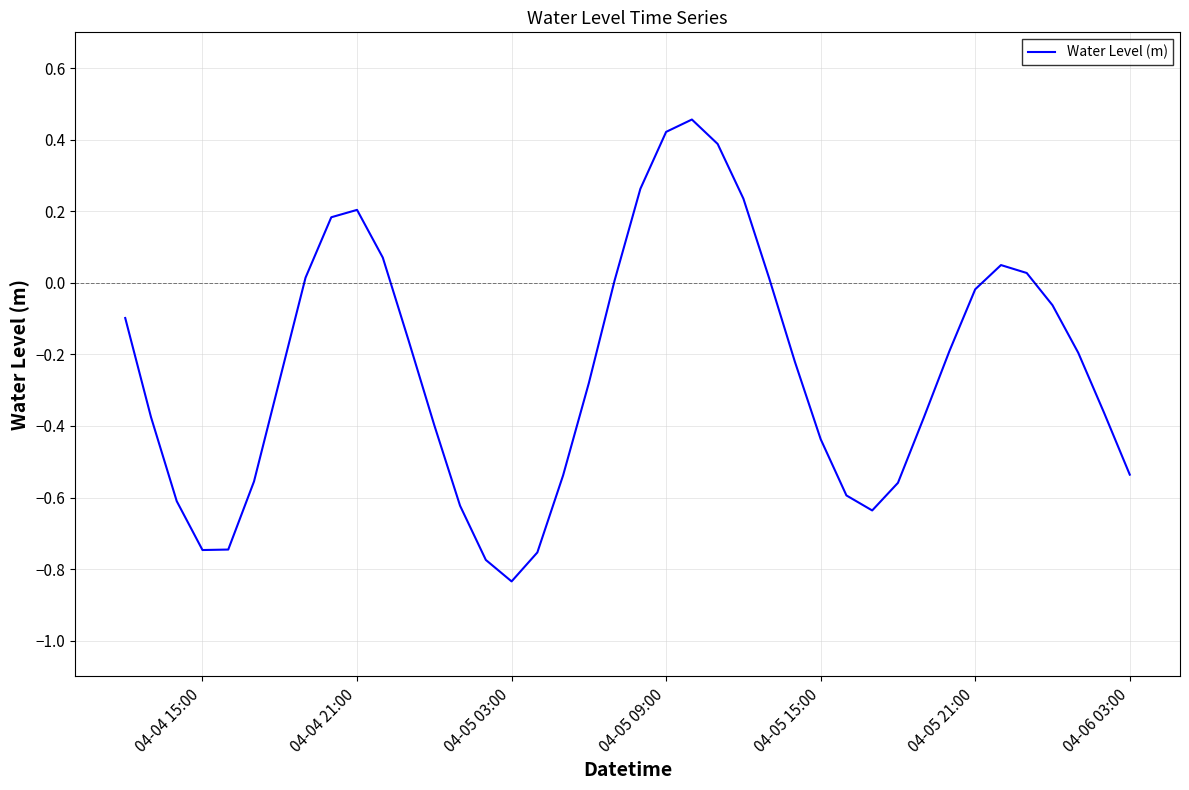

Does the chart display data point markers on the line(s)?

No